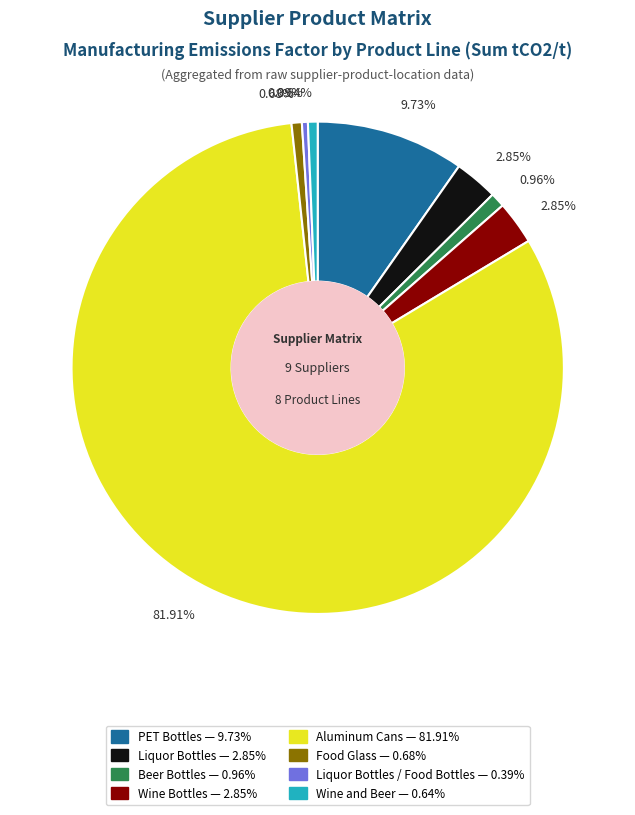

Does any single category account for the majority?

Yes